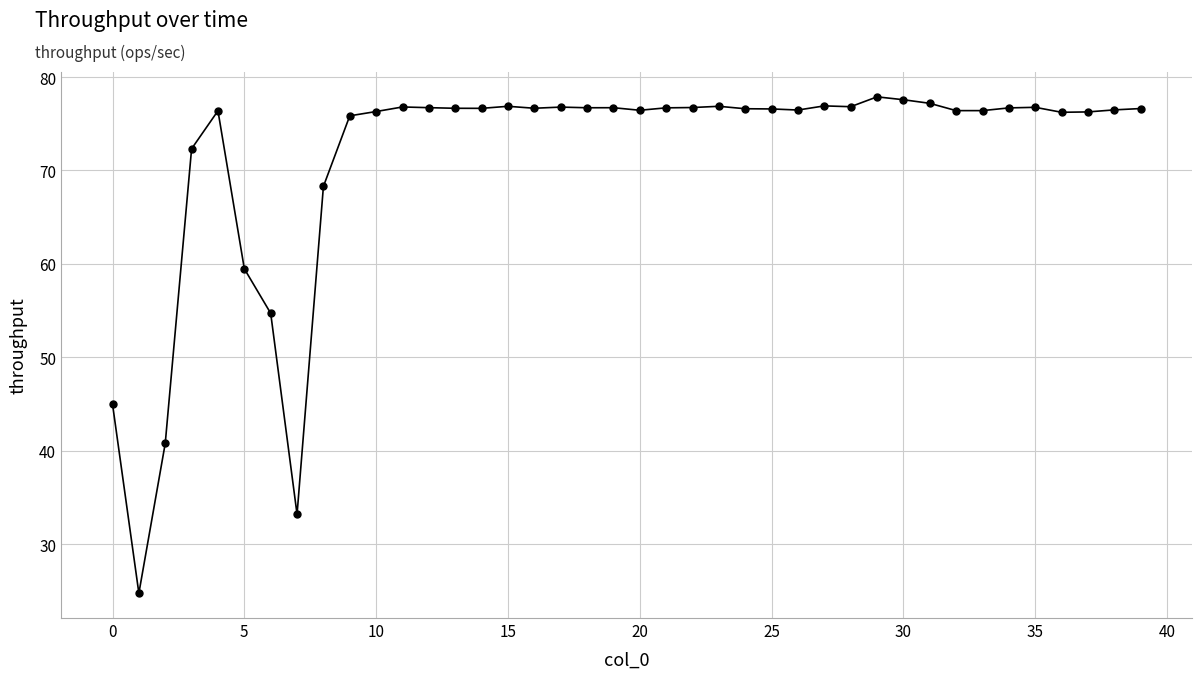

What is the value of the 22nd point from the left?

76.7